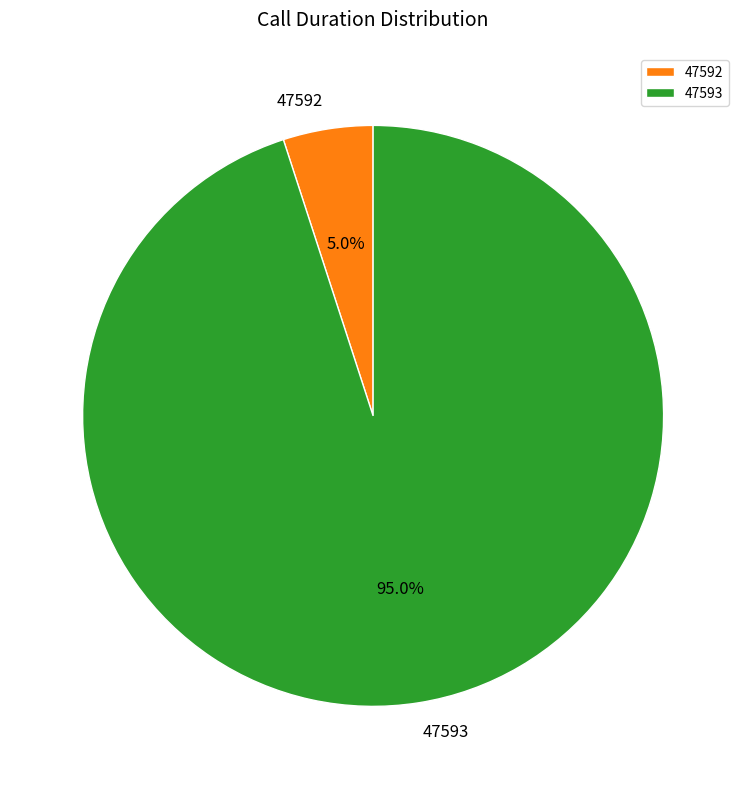

Does 47593 represent more than half of the total?

Yes